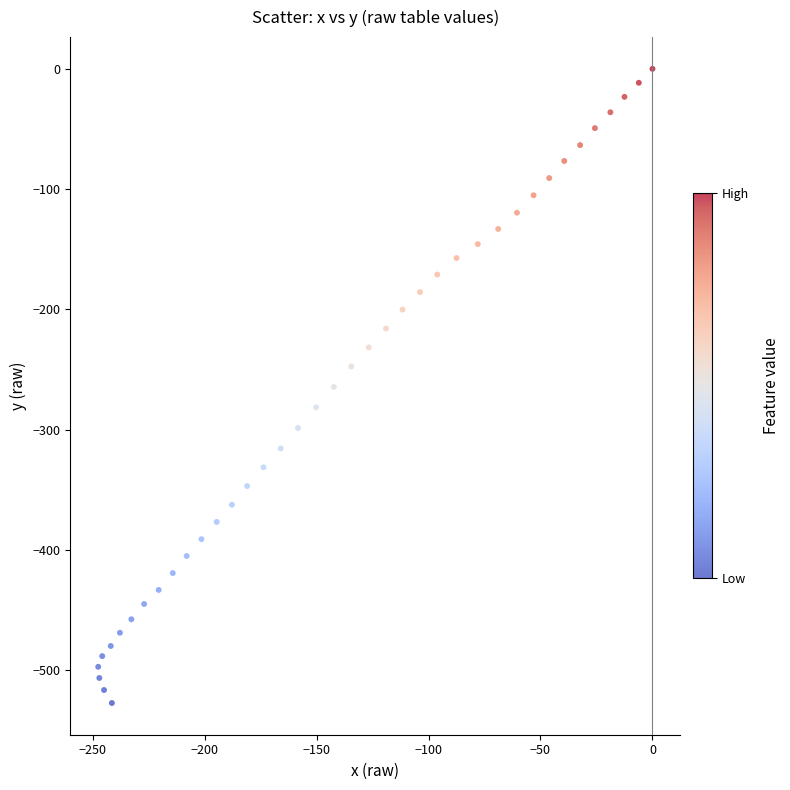

What is the range of X values (max minus min)?

247.5